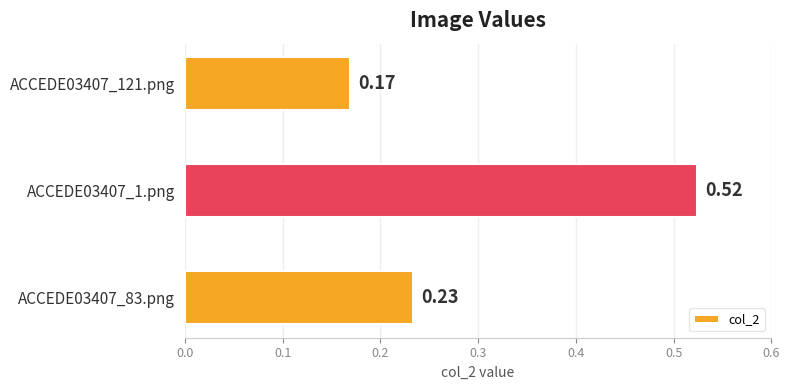

What is the sum of all values?

0.9